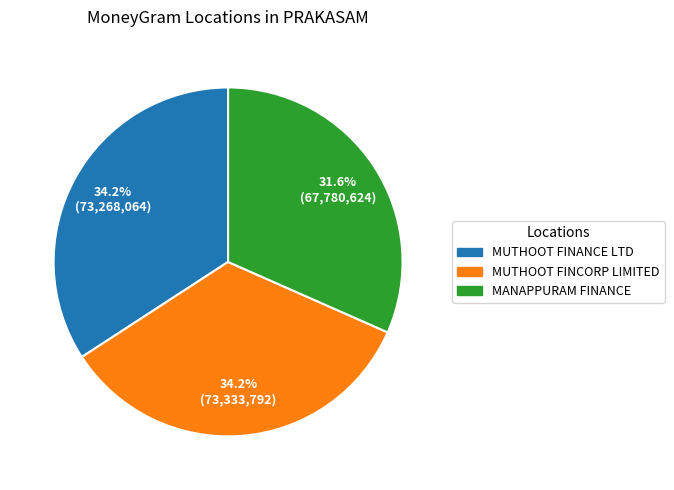

Is MUTHOOT FINCORP LIMITED the majority of the pie?

No